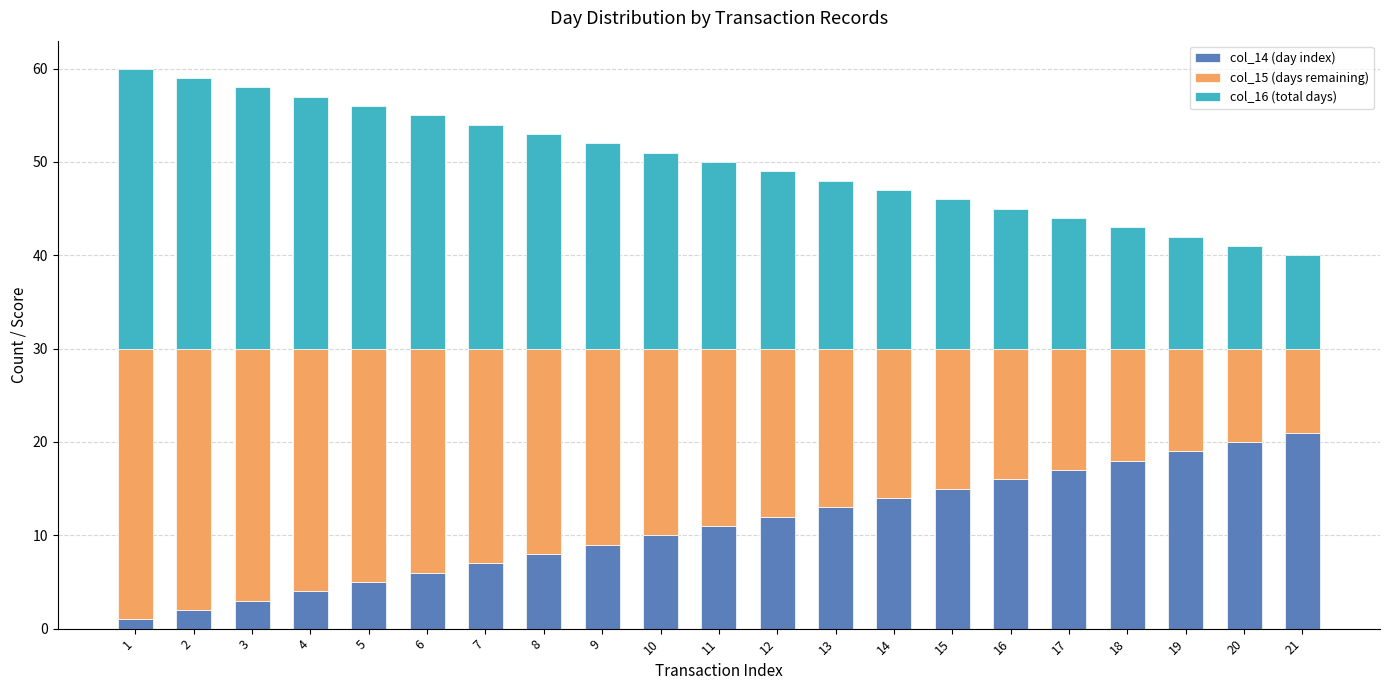

The value of col_14 (day index) at 13 is 4. True or false?

False